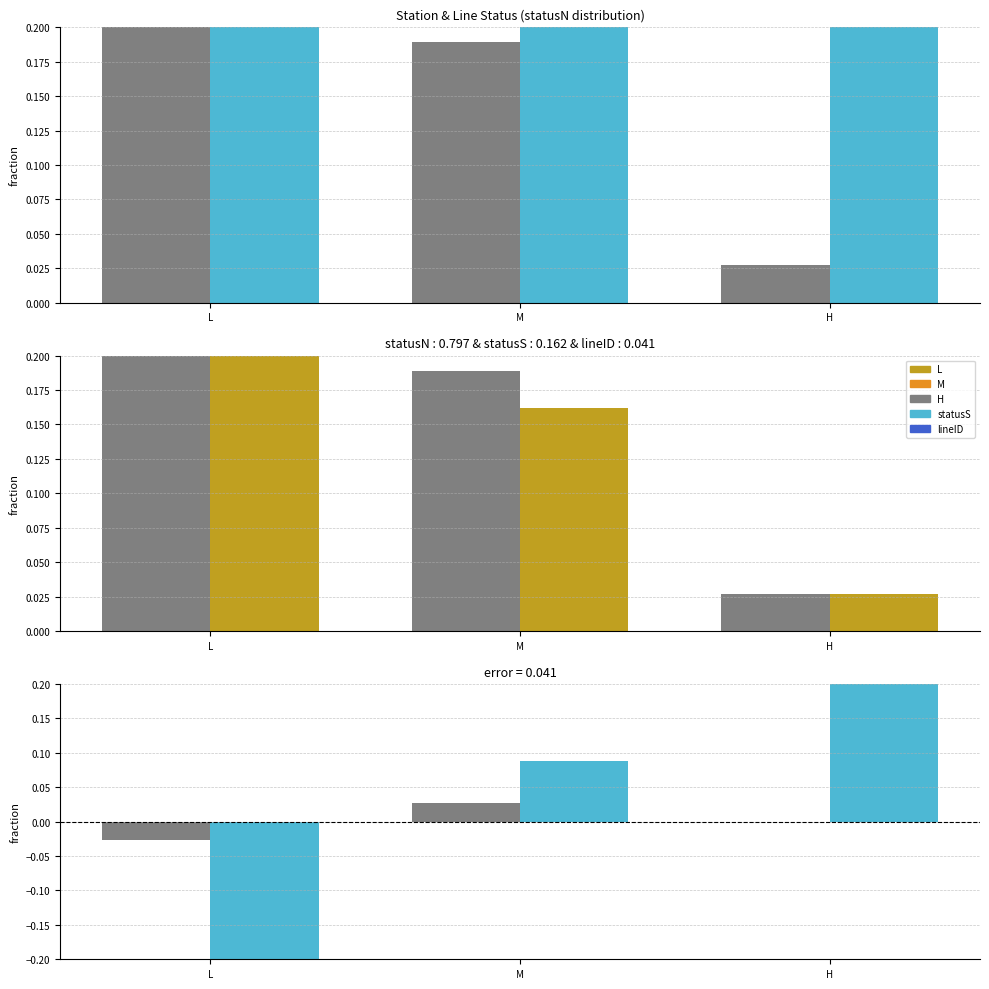

What is the maximum value shown in the chart?

0.8